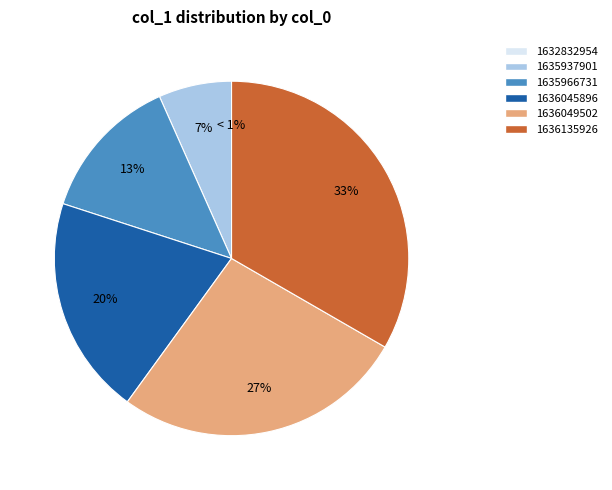

Count the number of slices in the pie.

6